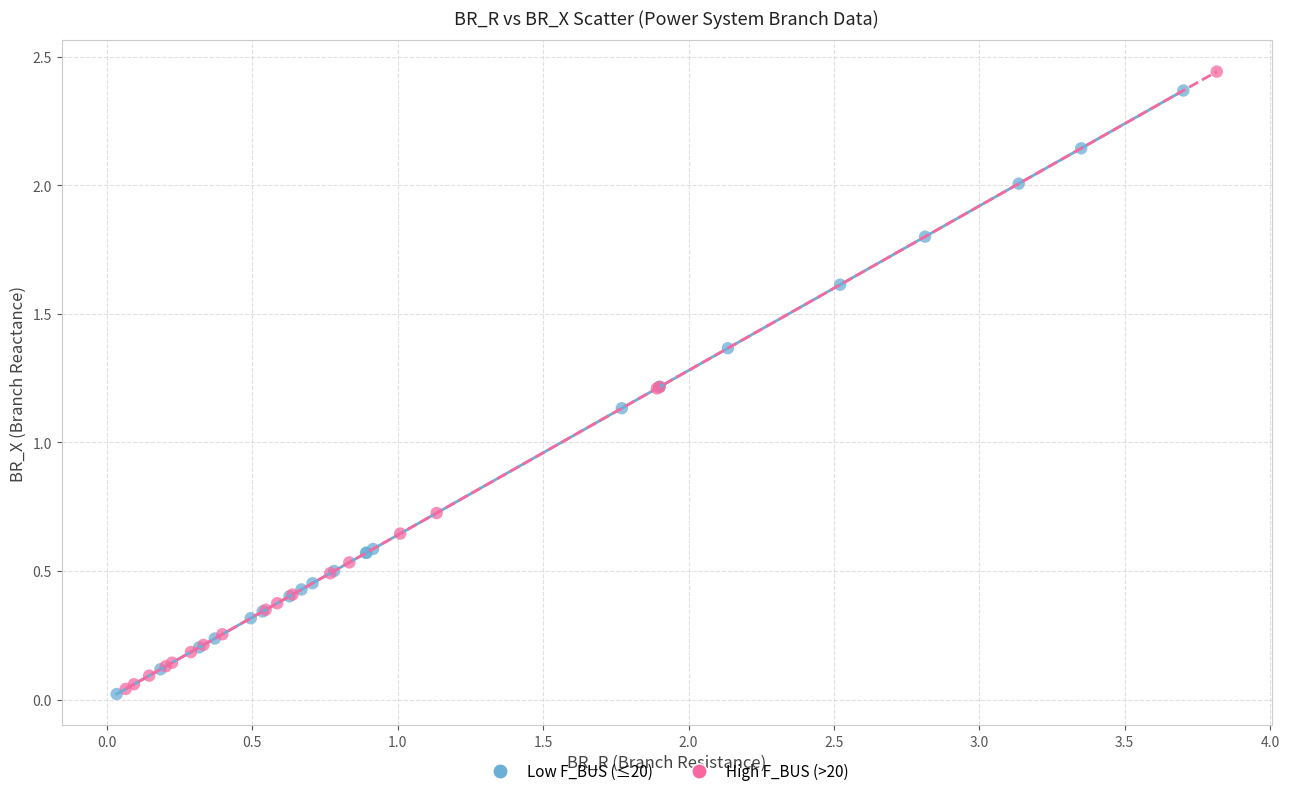

What are all the series names shown in the legend?

Low F_BUS (≤20), High F_BUS (>20)